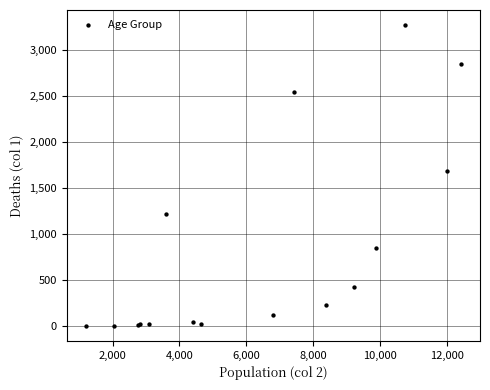

What Y value in the scatter plot is closest to 1638?

1690